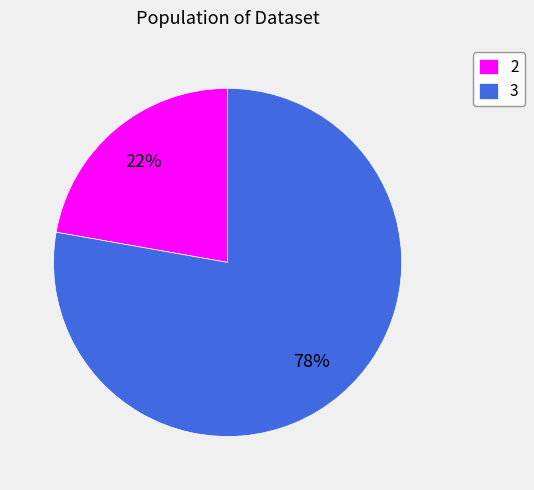

Does 2 represent more than half of the total?

No